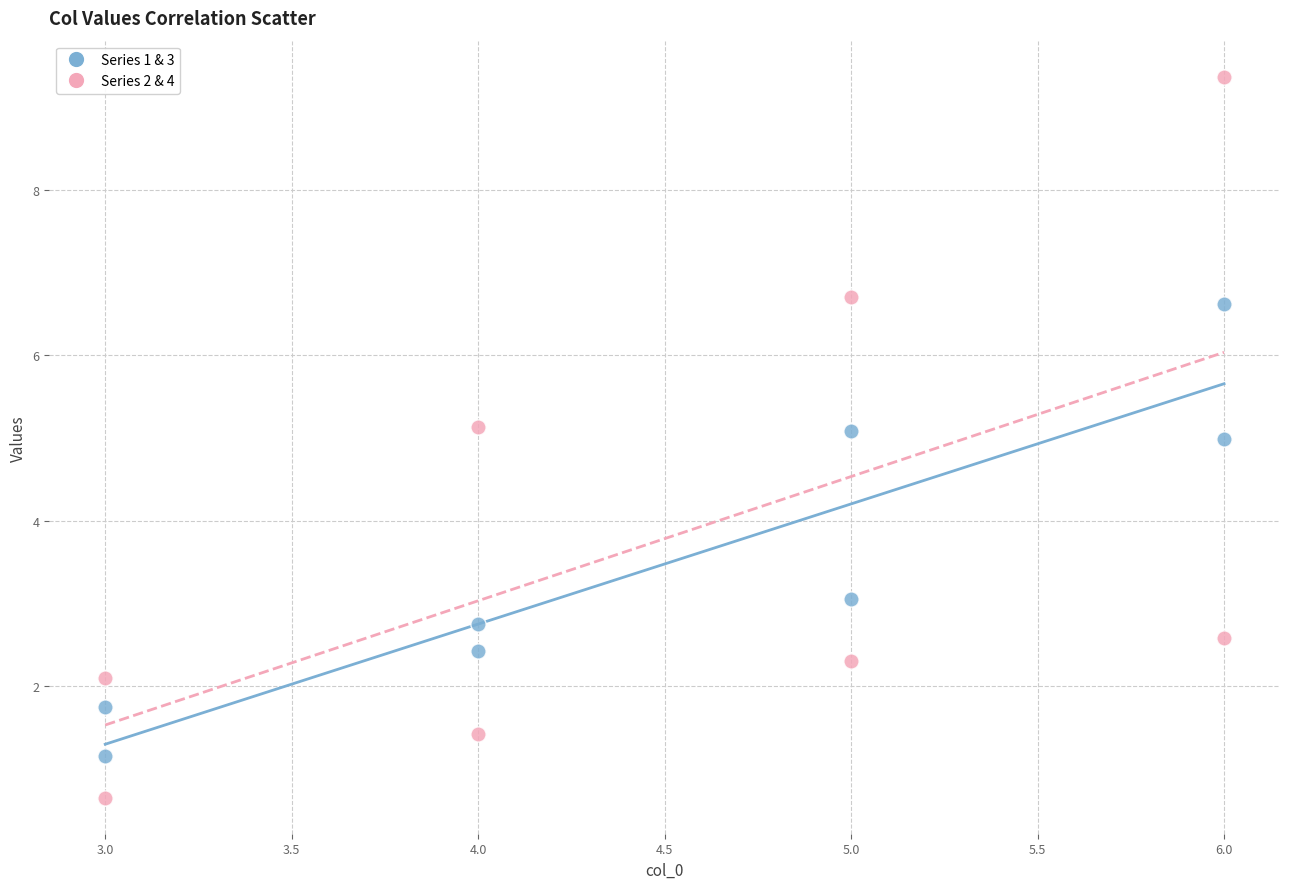

Which series has the largest Y range (max minus min)?

Series 2 & 4